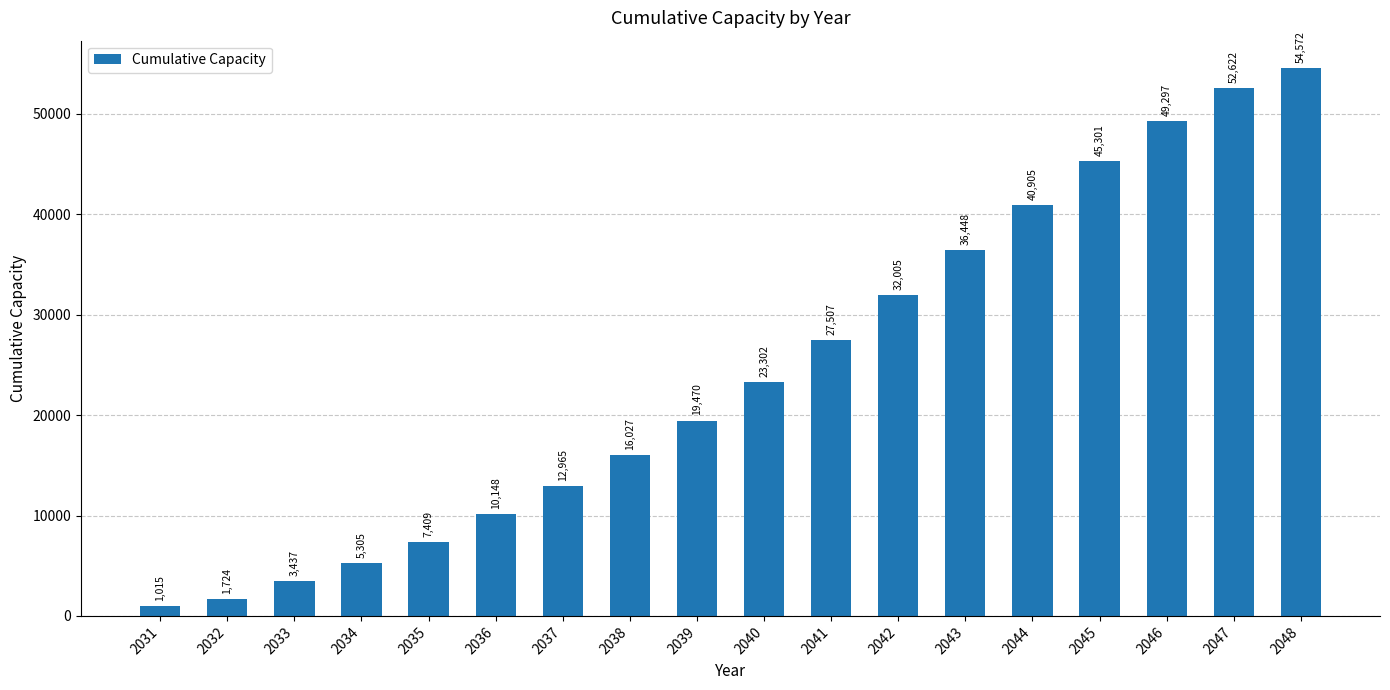

What is the value of the 6th bar from the left?

10147.9